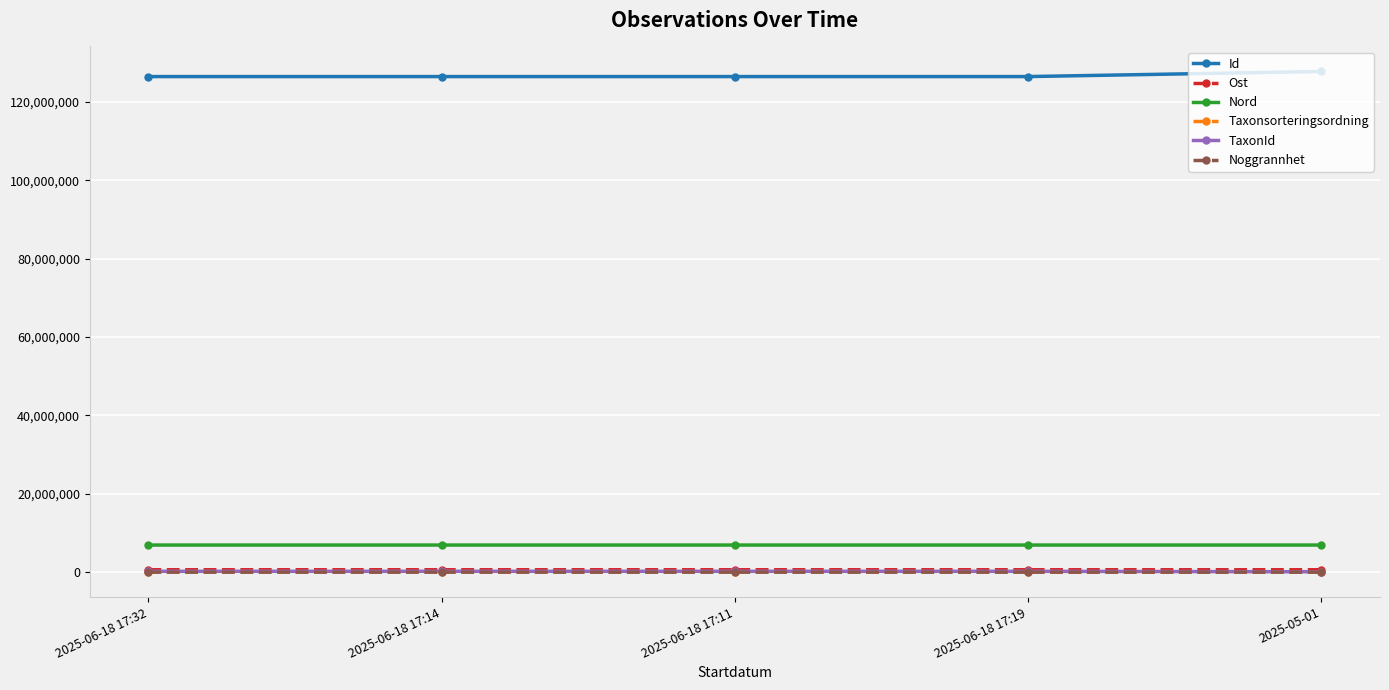

The value of Nord at 2025-06-18 17:11 is 6919908. True or false?

True